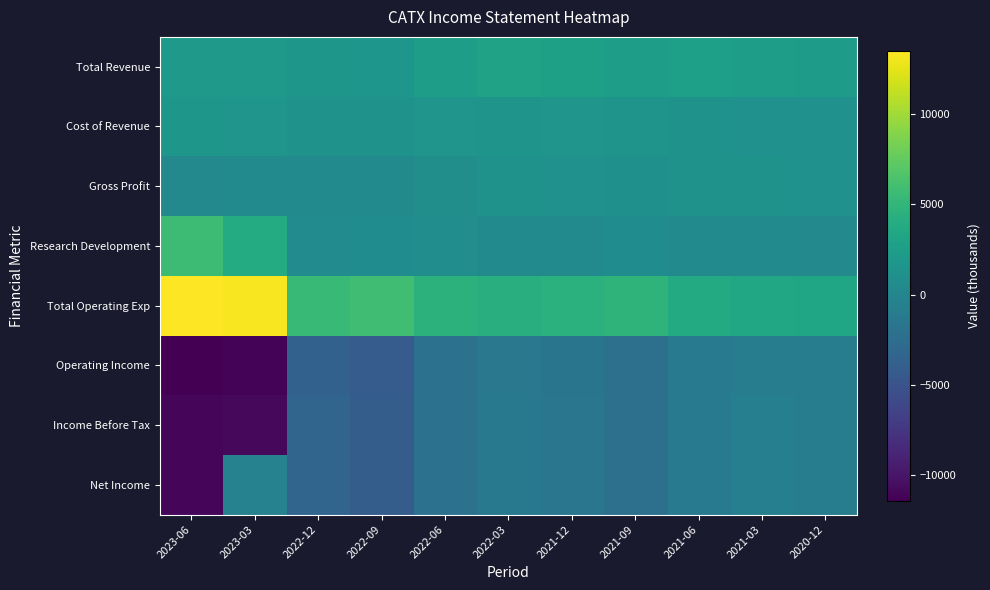

At 2022-09, list the series in order from largest to smallest.

Total Operating Exp, Total Revenue, Cost of Revenue, Research Development, Gross Profit, Income Before Tax, Net Income, Operating Income